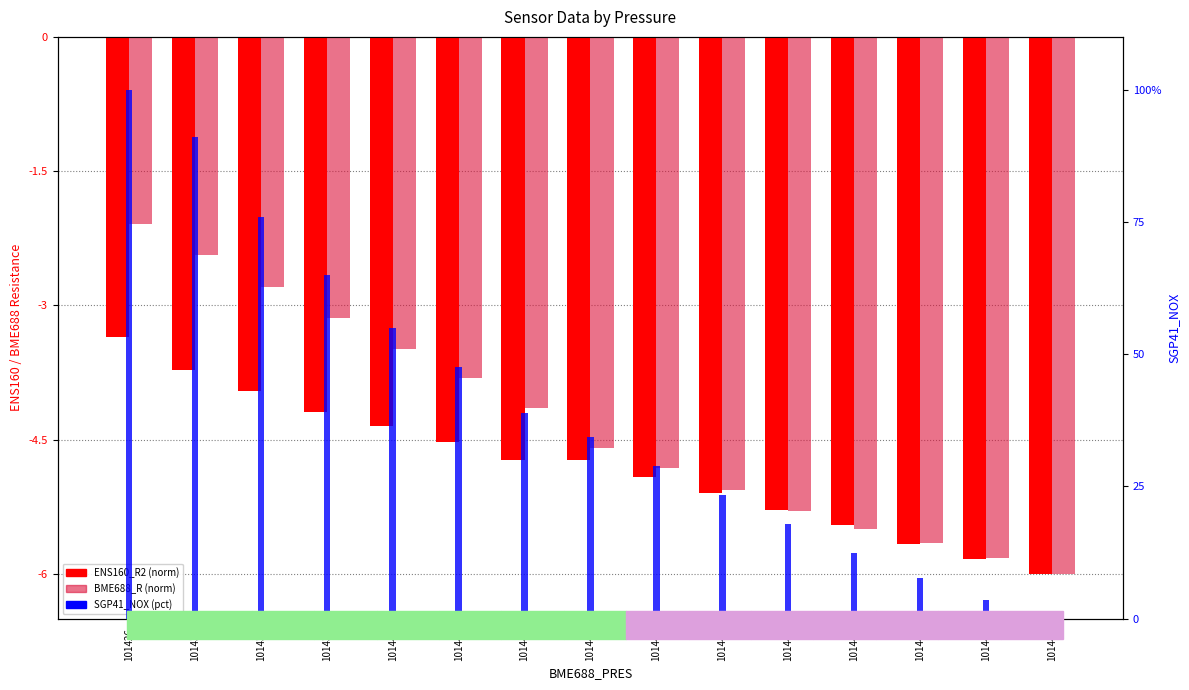

How many data points does each series have?

15